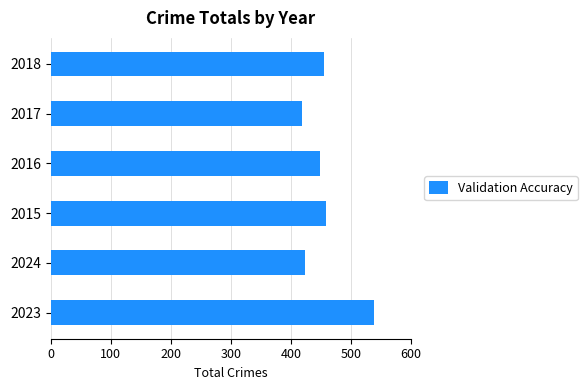

What is the average value?

457